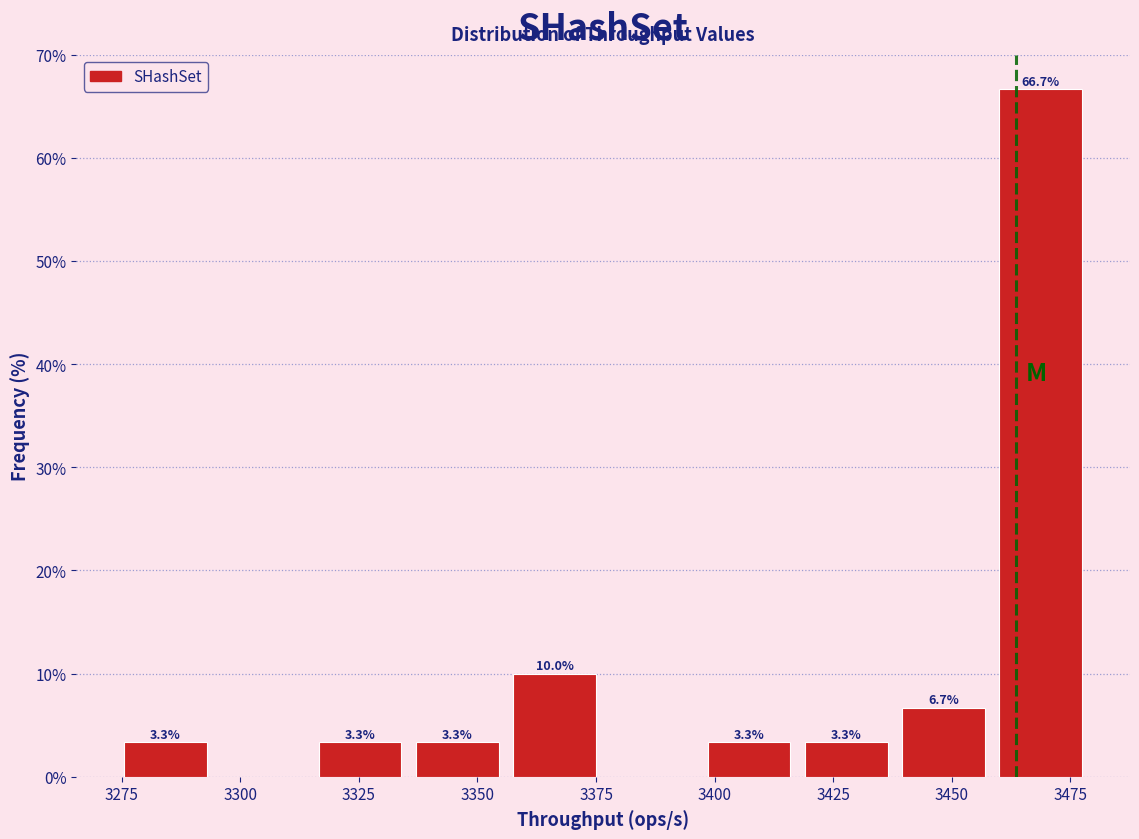

Which range on the x-axis has the tallest bar?

3458.5 to 3479.0